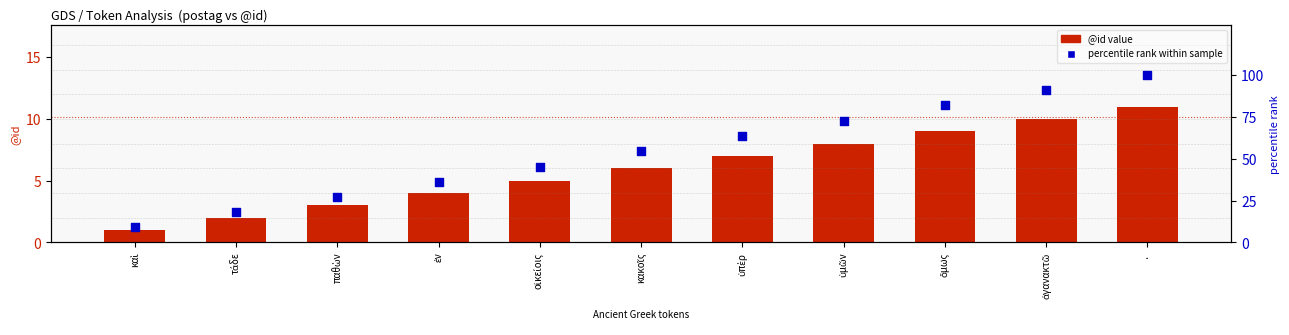

What is the total value across all series at τάδε?

20